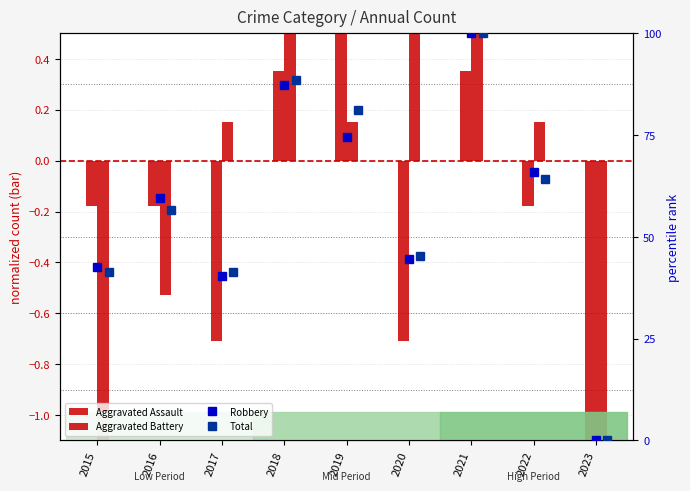

Between 2016 and 2021, which is larger?

2021